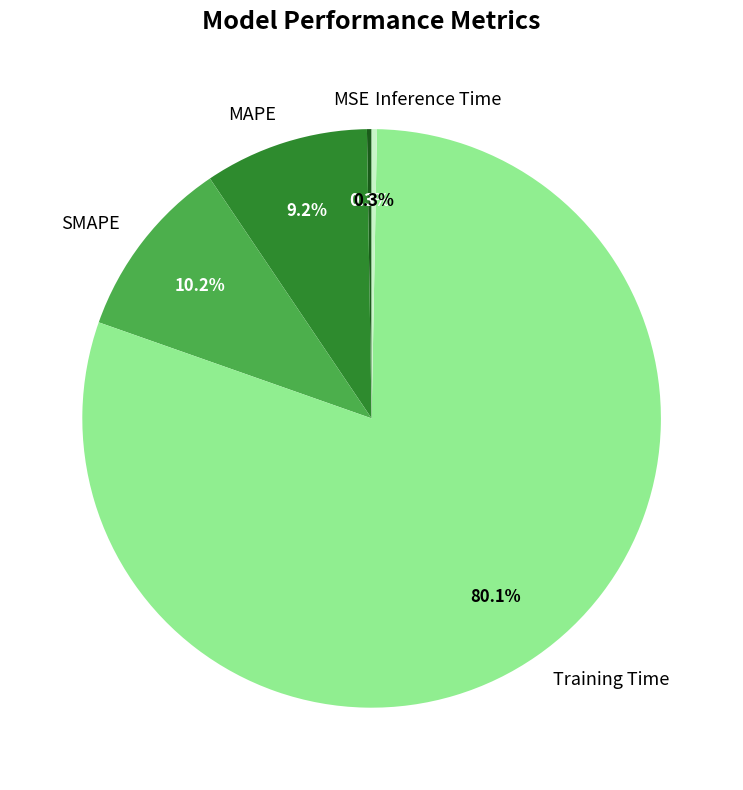

To the nearest percent, what is the average slice percentage?

20%